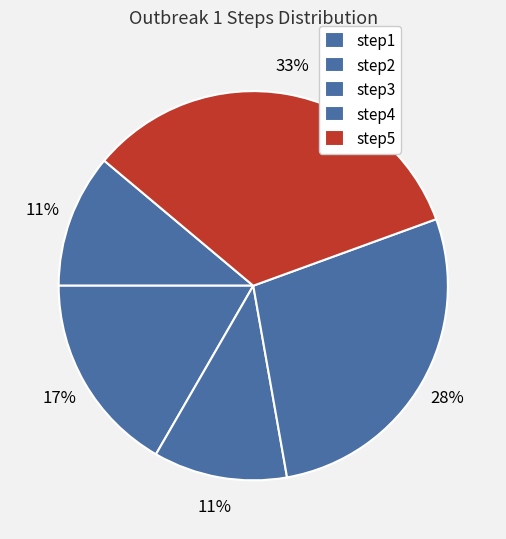

What portion of the pie excludes step3?

88.9%